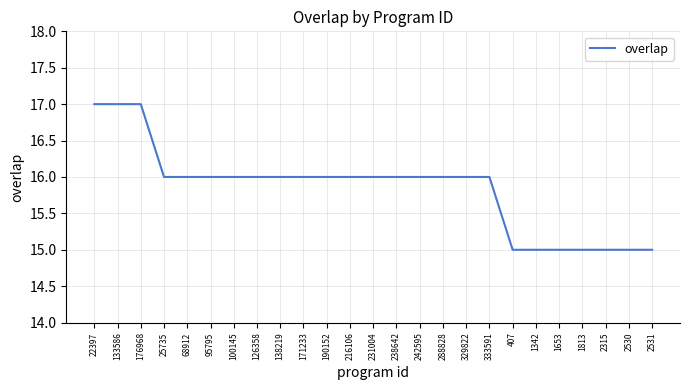

At which label does the data first exceed 16?

22397